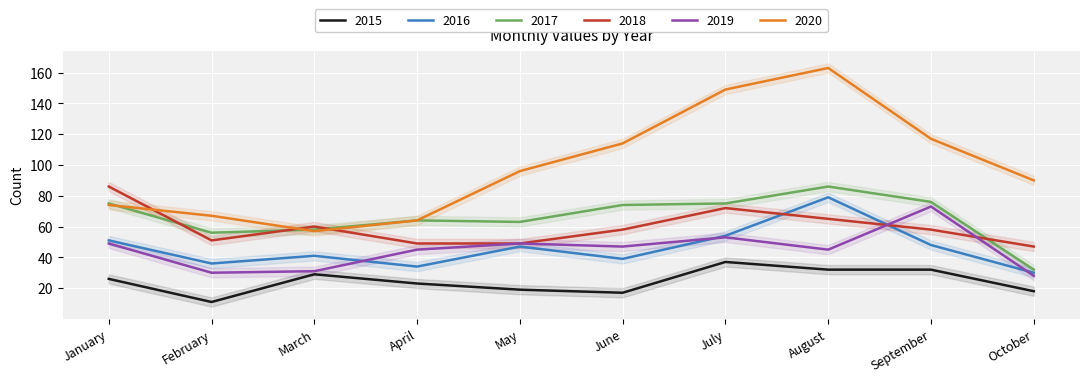

In 2019, how many points are higher than both neighbors (excluding endpoints)?

3